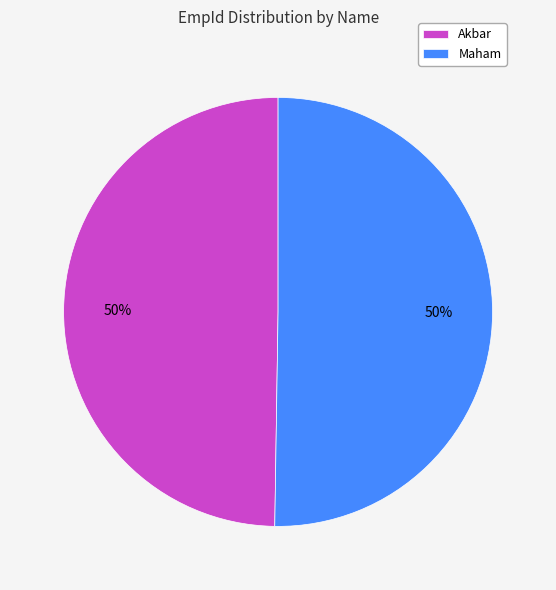

To the nearest percent, what portion does Akbar represent?

50%